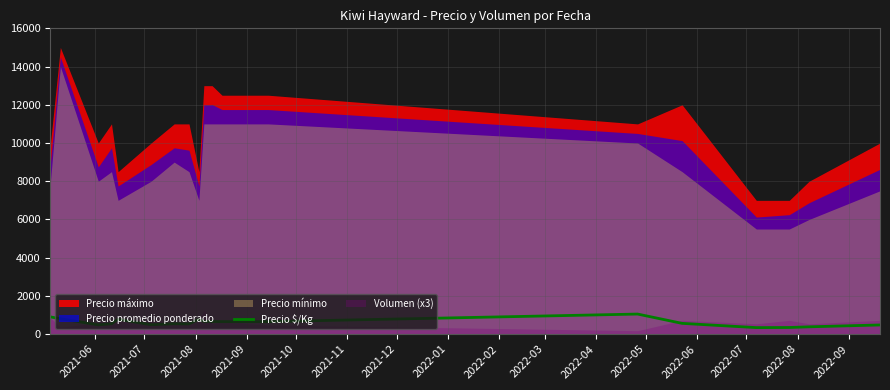

How many lines are shown in the chart?

1